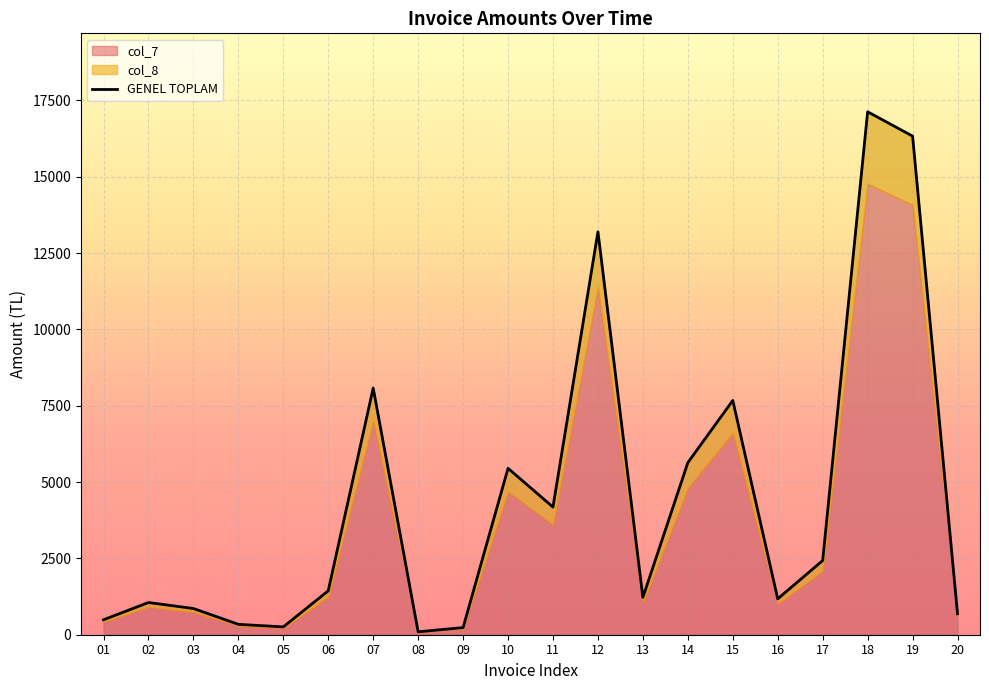

True or false: the data has more than 2 interior local peaks.

True